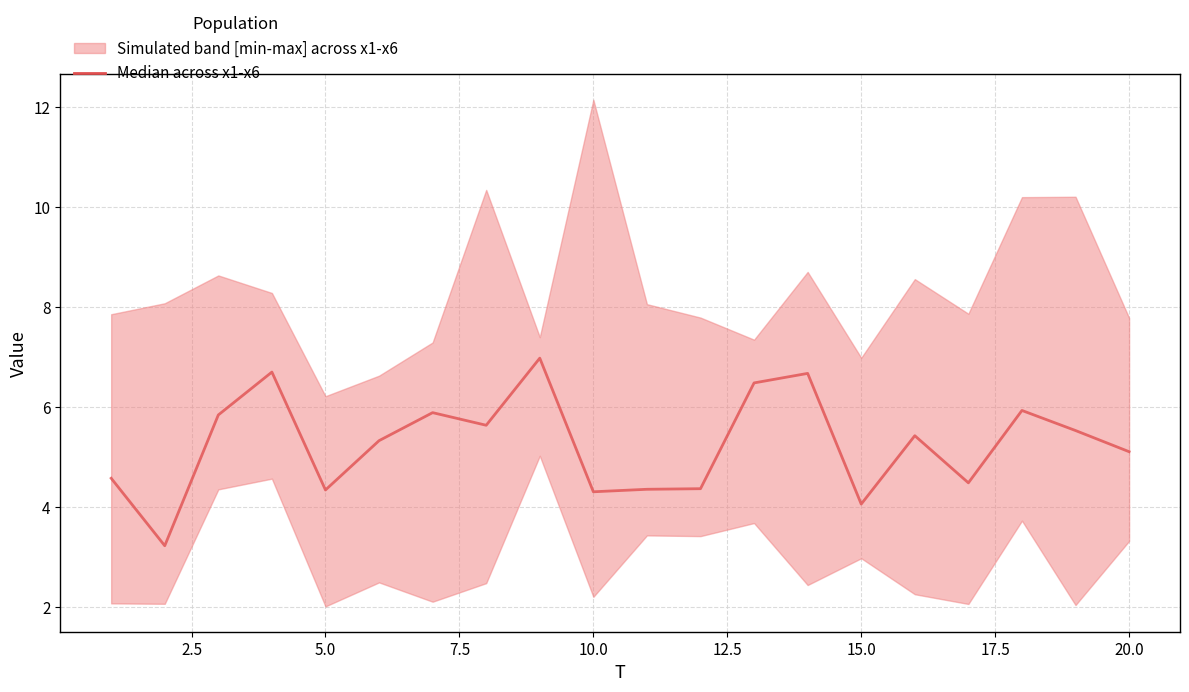

What is the difference between the maximum and second lowest values?

2.9